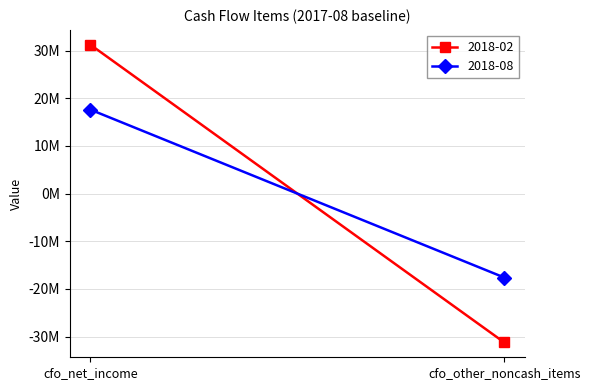

How many data points in 2018-02 are less than 0?

1